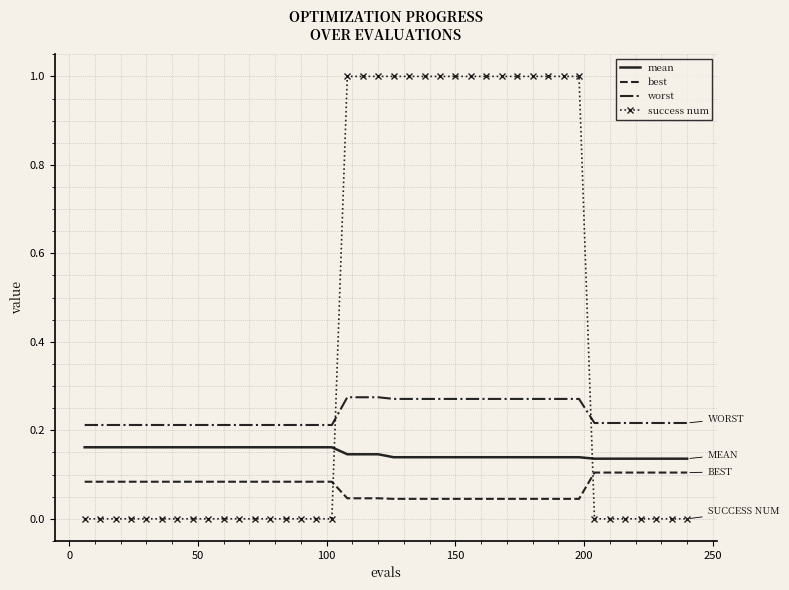

Which series has the largest total across all categories?

success num